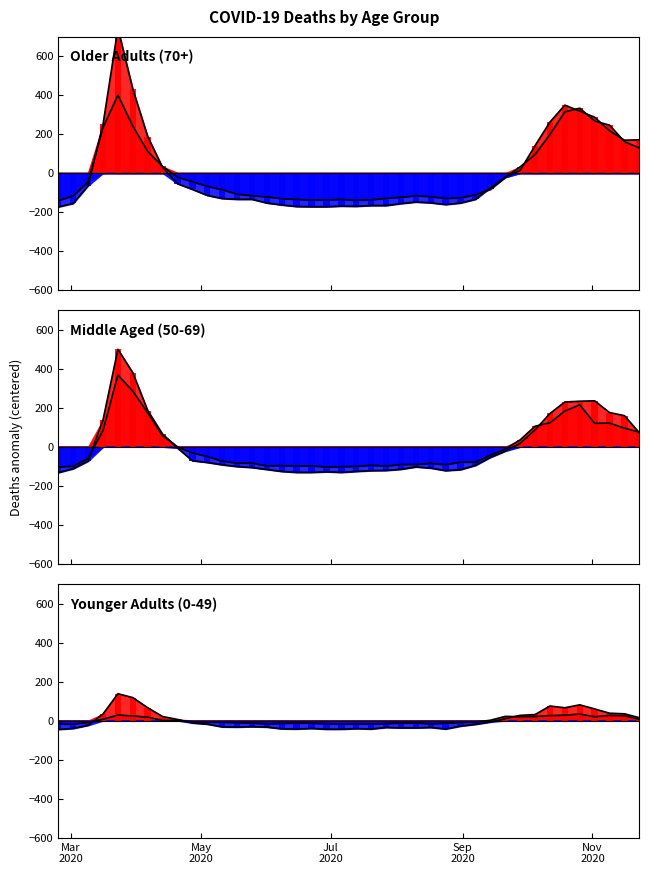

True or false: 0 - 29 has a value of 7.2 at 38.

False